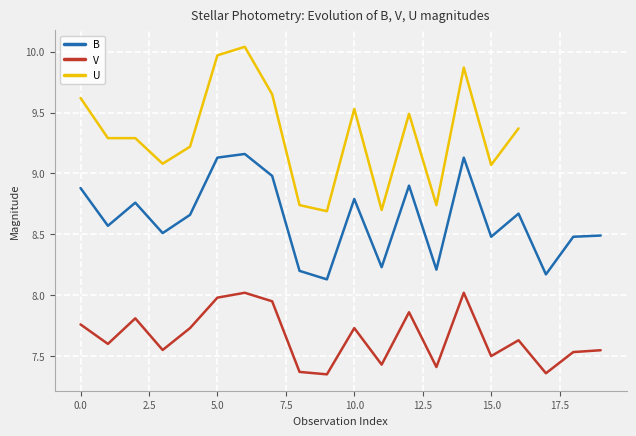

True or false: V and B cross at least once.

False